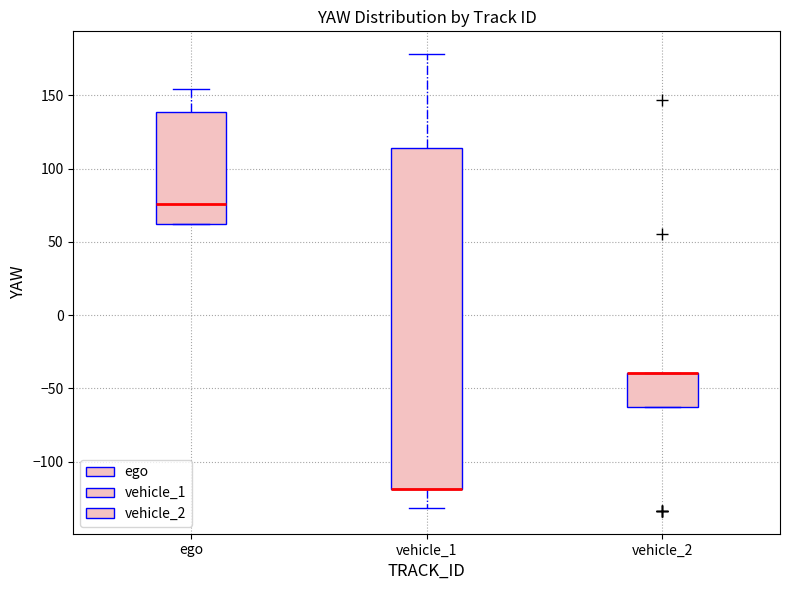

Which box is the tallest, from its lower edge to its upper edge?

vehicle_1